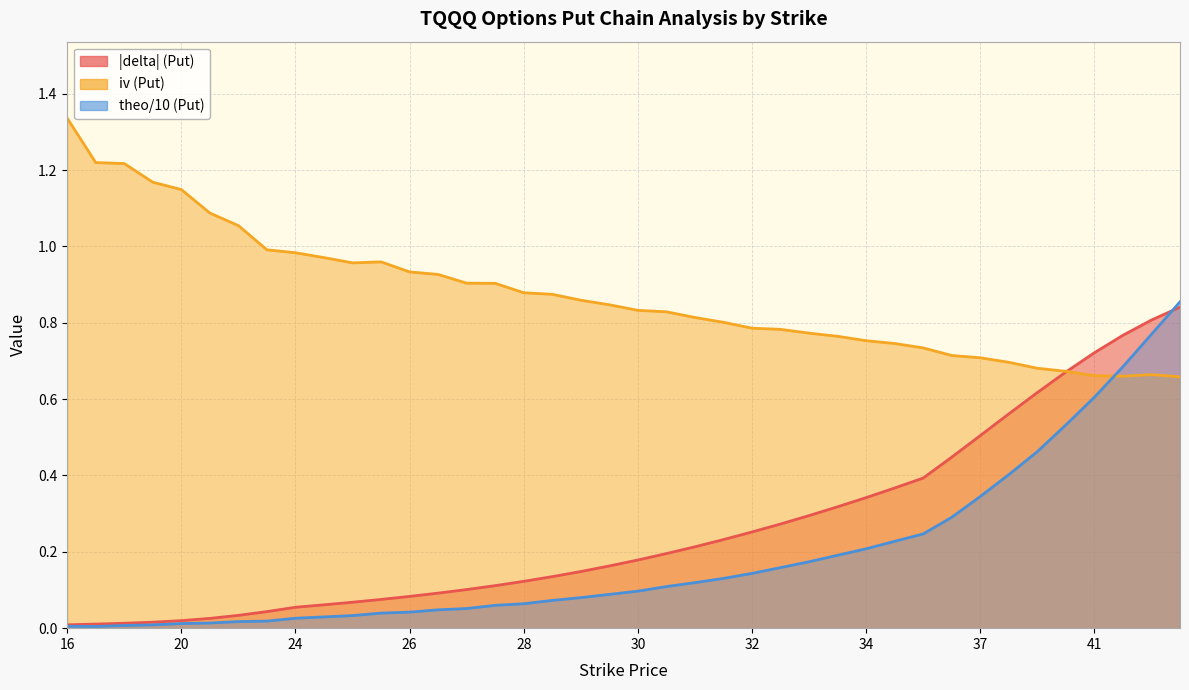

What is the sum of all theo values?

7.5